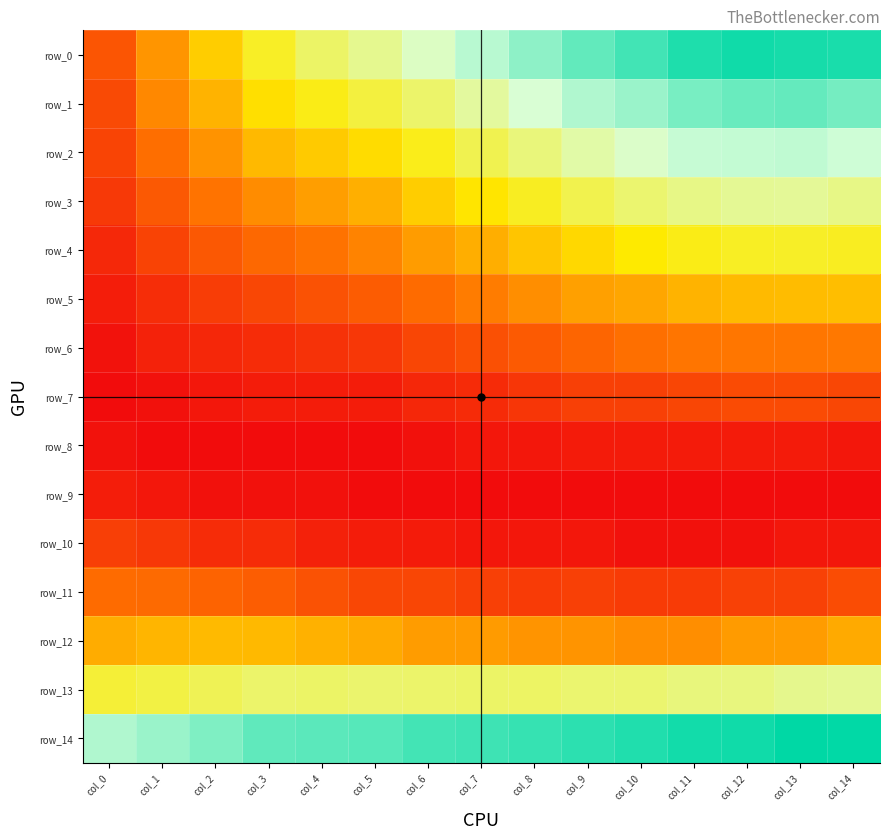

Is it true that row_1 equals 0.1 at col_5?

True